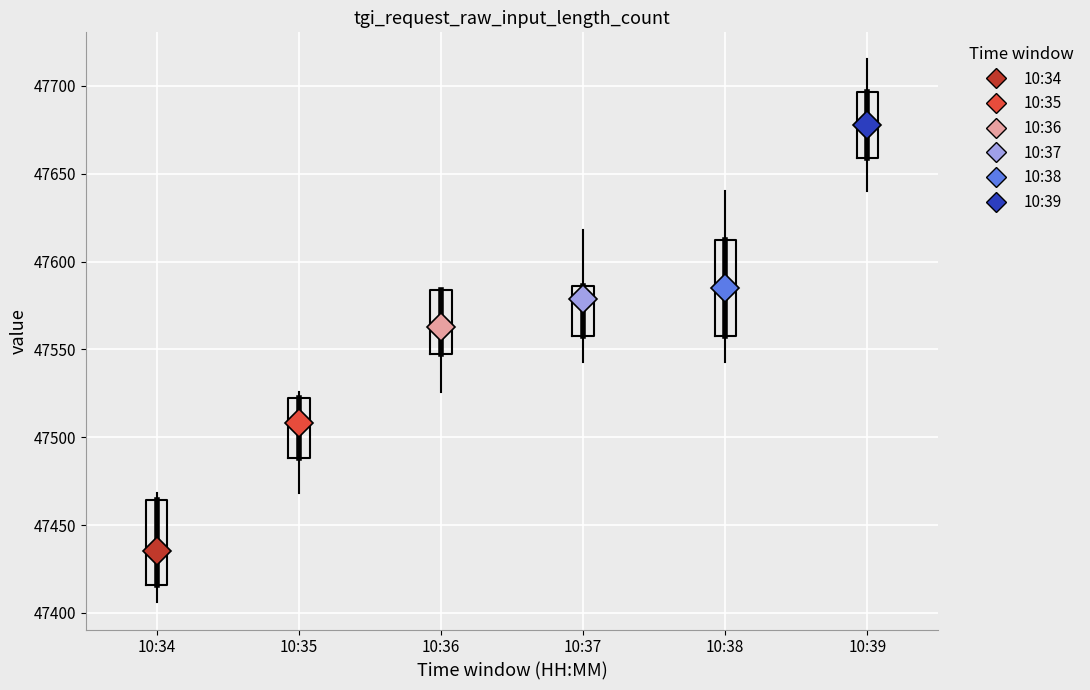

Reading left to right, transcribe this box plot: for each box, give where its median line is, the range the box spans, and where its two whiskers end, as read against the y-axis. The values are not printed on the chart, so give them approximately, as read against the axis.

10:34: median 47435, box 47415 to 47465, whiskers 47405 to 47470
10:35: median 47510, box 47490 to 47520, whiskers 47470 to 47525
10:36: median 47565, box 47550 to 47585, whiskers 47525 to 47585
10:37: median 47580, box 47560 to 47585, whiskers 47545 to 47620
10:38: median 47585, box 47560 to 47615, whiskers 47545 to 47640
10:39: median 47680, box 47660 to 47695, whiskers 47640 to 47715